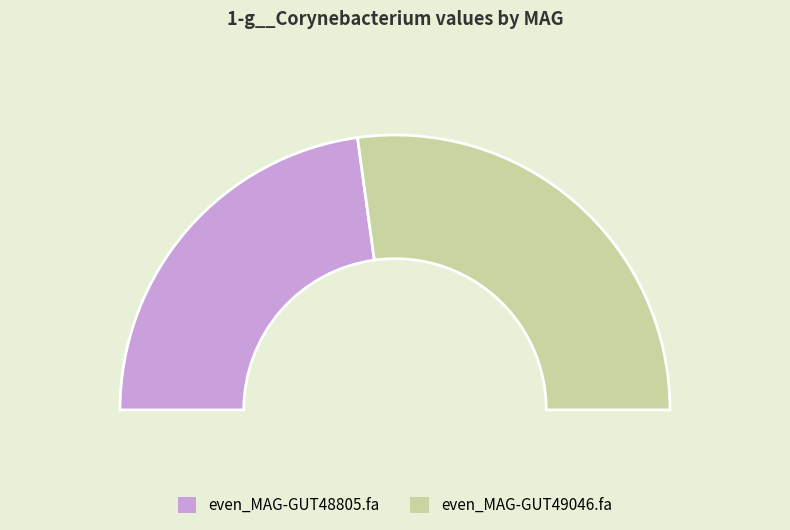

What is the smallest slice in the pie chart?

even_MAG-GUT48805.fa